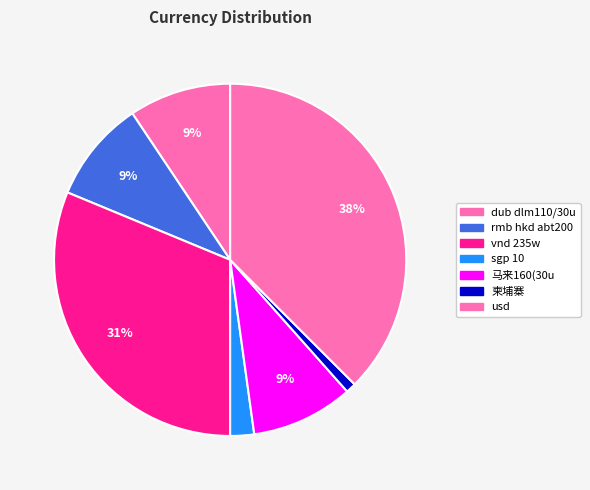

Count the number of slices in the pie.

7